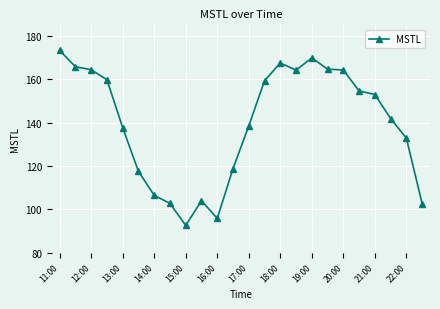

What is the maximum value shown in the chart?

173.4